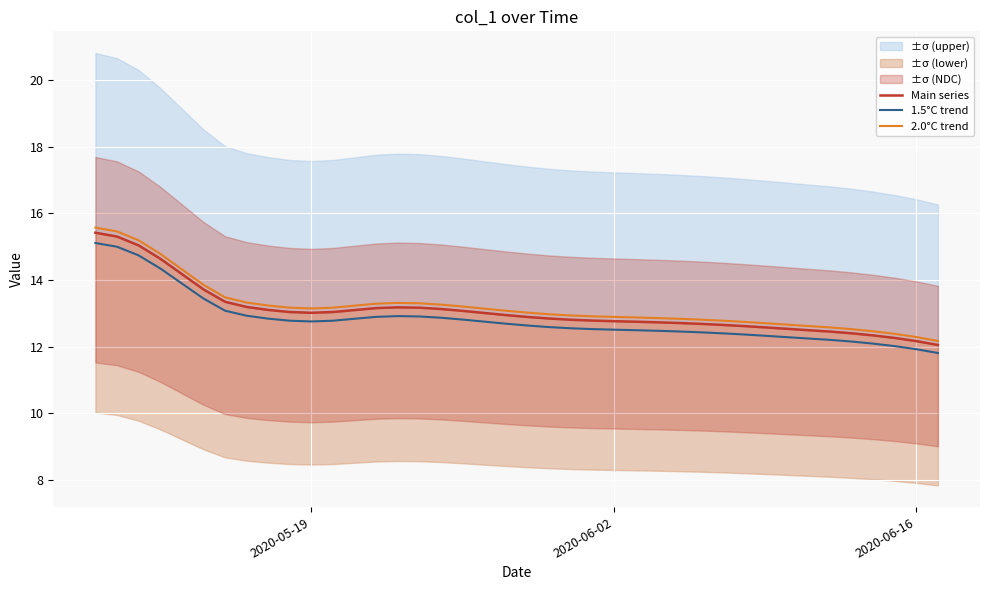

What is the greatest value displayed?

15.6